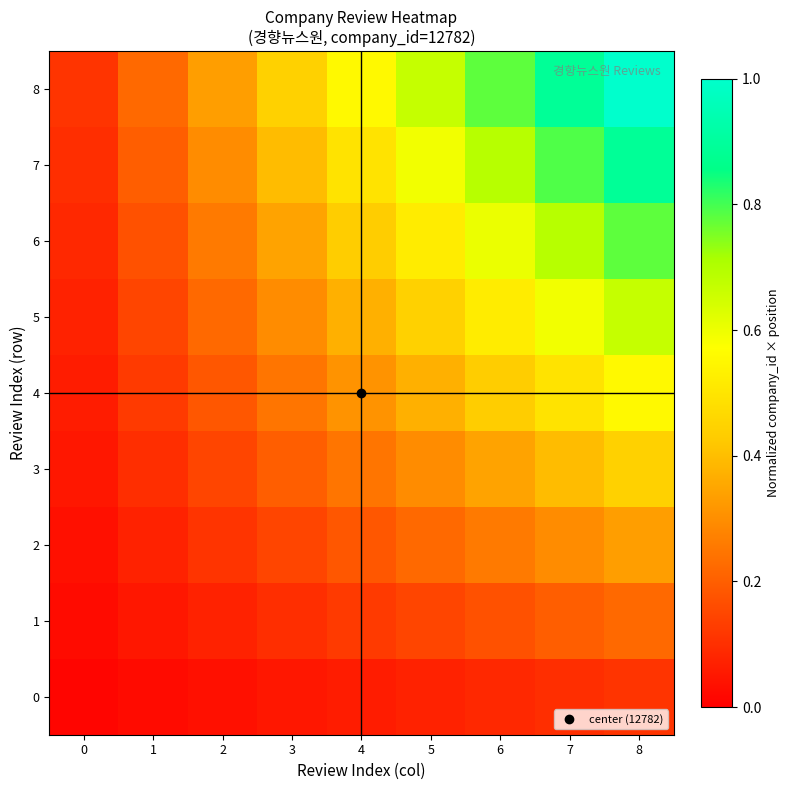

Reading left to right, what are all the values shown in this chart?

0: 0=0.0	1=0.0	2=0.0	3=0.0	4=0.1	5=0.1	6=0.1	7=0.1	8=0.1
1: 0=0.0	1=0.0	2=0.1	3=0.1	4=0.1	5=0.1	6=0.2	7=0.2	8=0.2
2: 0=0.0	1=0.1	2=0.1	3=0.1	4=0.2	5=0.2	6=0.3	7=0.3	8=0.3
3: 0=0.0	1=0.1	2=0.1	3=0.2	4=0.2	5=0.3	6=0.3	7=0.4	8=0.4
4: 0=0.1	1=0.1	2=0.2	3=0.2	4=0.3	5=0.4	6=0.4	7=0.5	8=0.6
5: 0=0.1	1=0.1	2=0.2	3=0.3	4=0.4	5=0.4	6=0.5	7=0.6	8=0.7
6: 0=0.1	1=0.2	2=0.3	3=0.3	4=0.4	5=0.5	6=0.6	7=0.7	8=0.8
7: 0=0.1	1=0.2	2=0.3	3=0.4	4=0.5	5=0.6	6=0.7	7=0.8	8=0.9
8: 0=0.1	1=0.2	2=0.3	3=0.4	4=0.6	5=0.7	6=0.8	7=0.9	8=1.0